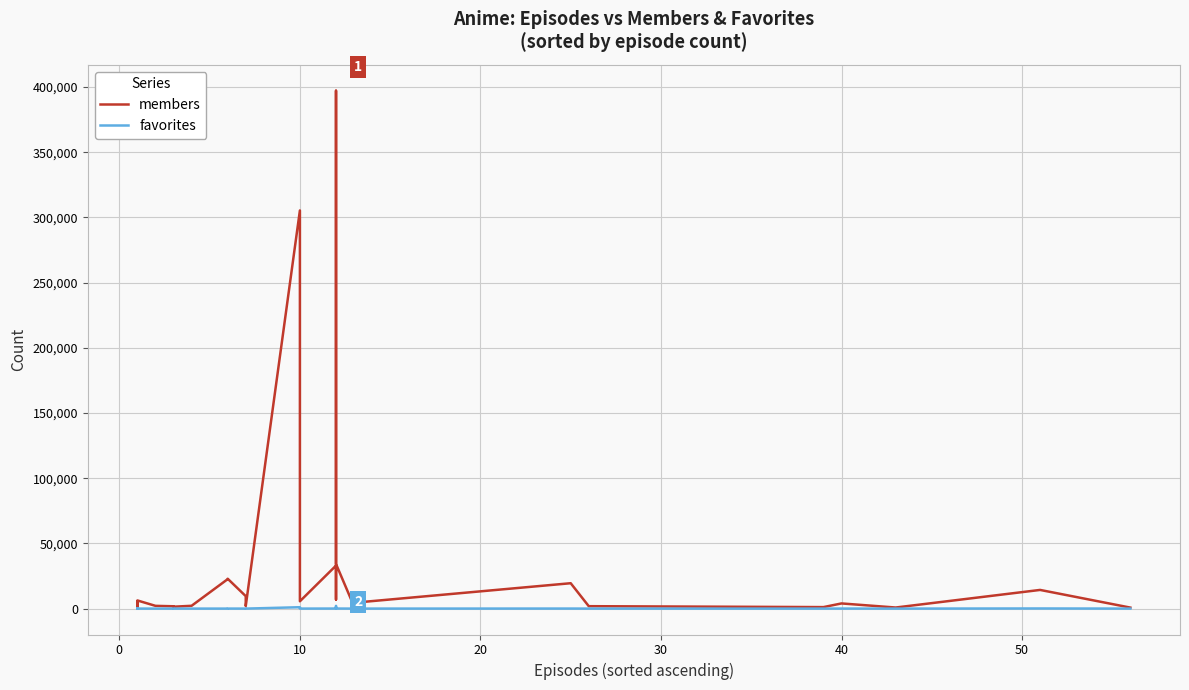

How many data points in members are less than 3552?

20